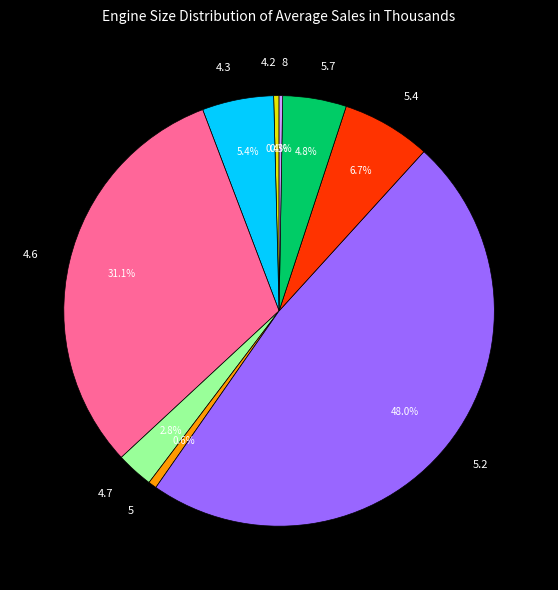

Is it true that 4.2 is 12% of the pie?

False